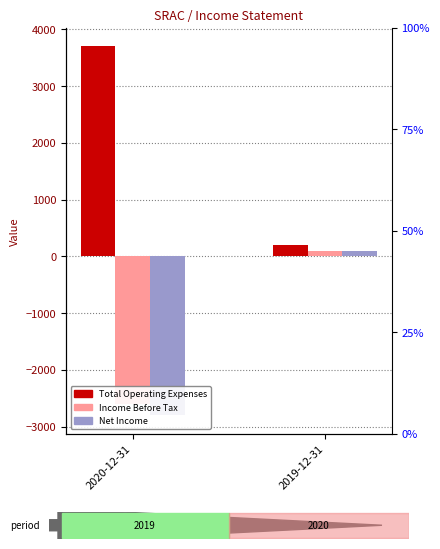

At how many categories does at least one series exceed 3053?

1